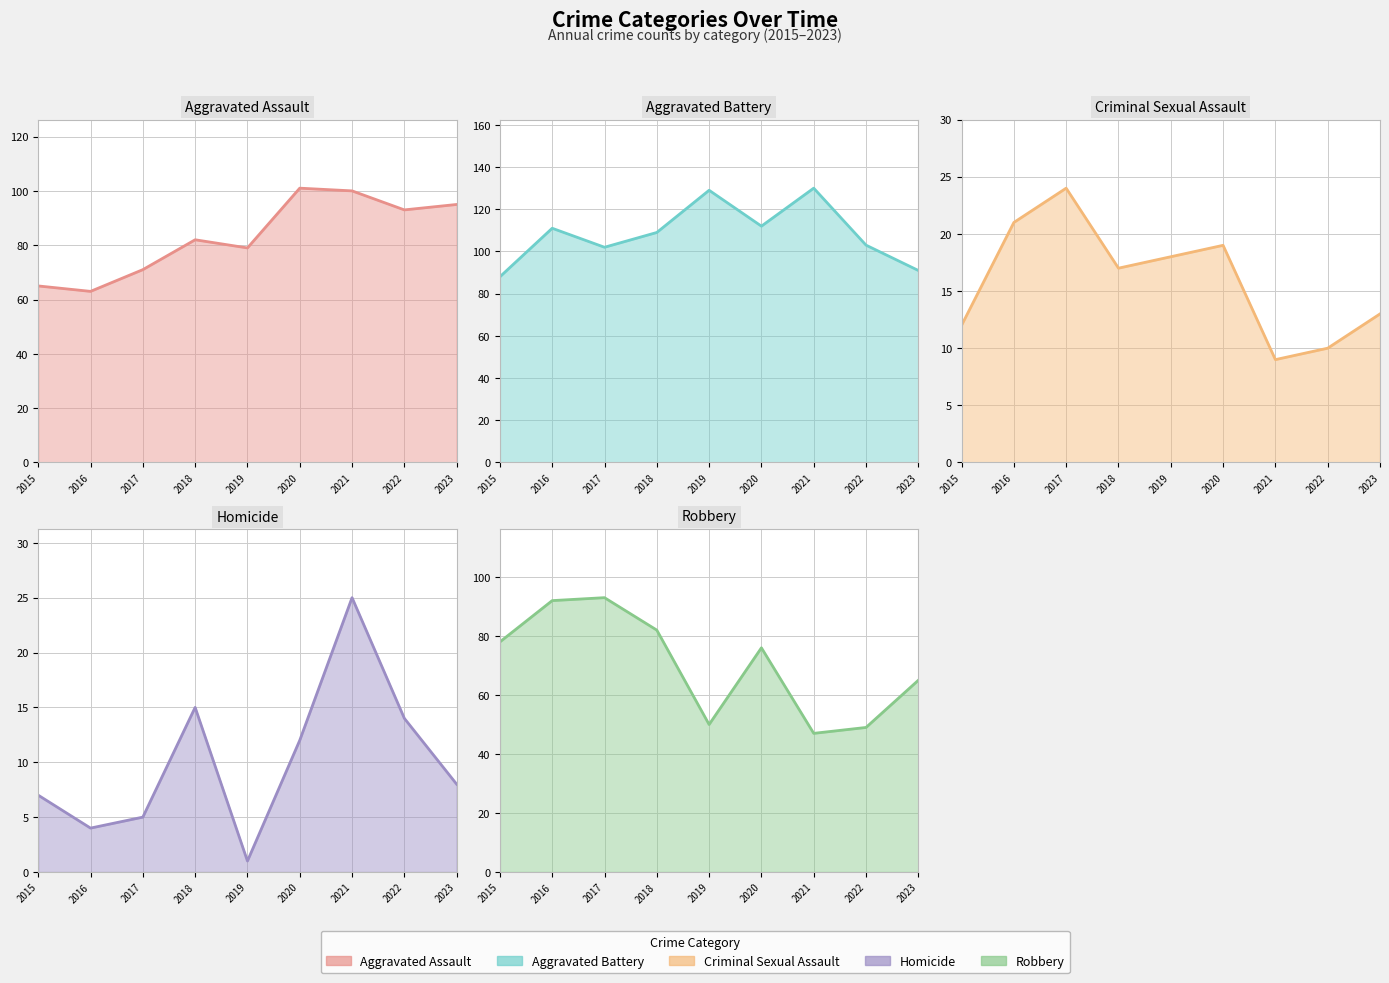

Reading left to right, list all the values displayed in this chart.

Aggravated Assault: 2015=65	2016=63	2017=71	2018=82	2019=79	2020=101	2021=100	2022=93	2023=95
Aggravated Battery: 2015=88	2016=111	2017=102	2018=109	2019=129	2020=112	2021=130	2022=103	2023=91
Criminal Sexual Assault: 2015=12	2016=21	2017=24	2018=17	2019=18	2020=19	2021=9	2022=10	2023=13
Homicide: 2015=7	2016=4	2017=5	2018=15	2019=1	2020=12	2021=25	2022=14	2023=8
Robbery: 2015=78	2016=92	2017=93	2018=82	2019=50	2020=76	2021=47	2022=49	2023=65